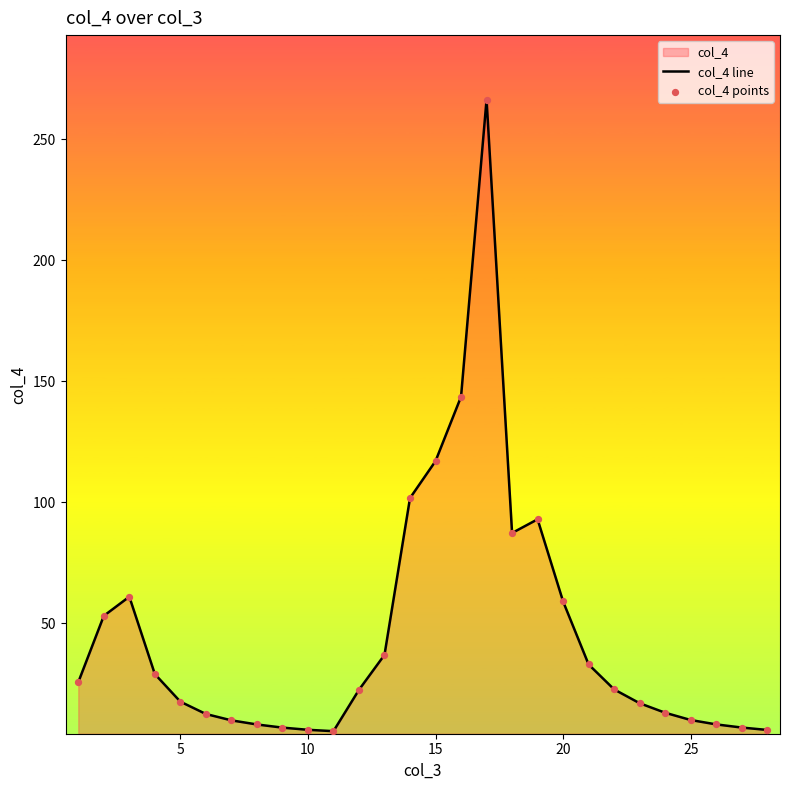

Which series reaches the maximum Y coordinate?

col_4 line